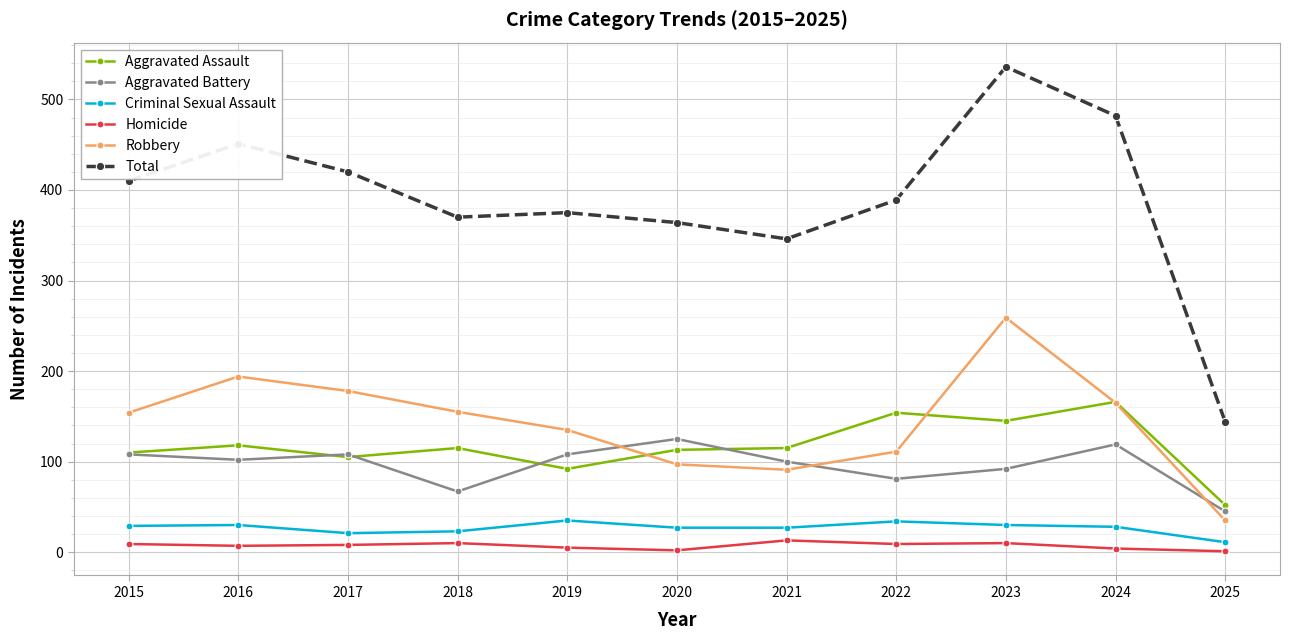

Read the Aggravated Battery value at 2020.

125